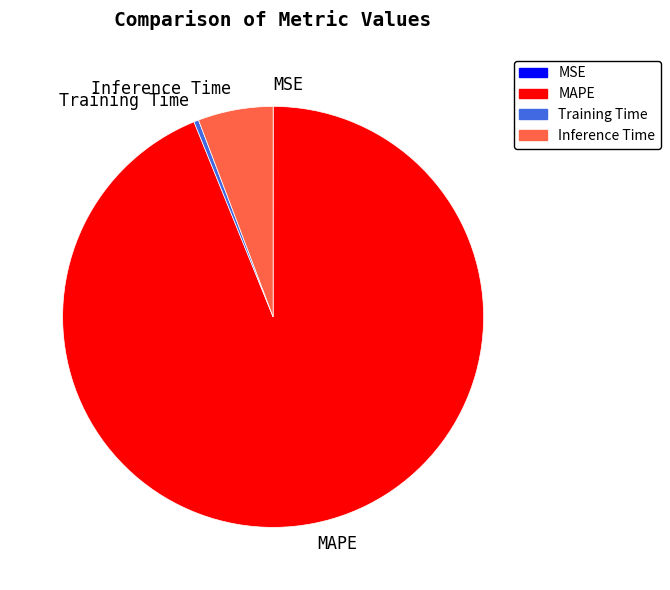

Approximately how many times larger is the value at Inference Time compared to MAPE?

0.1